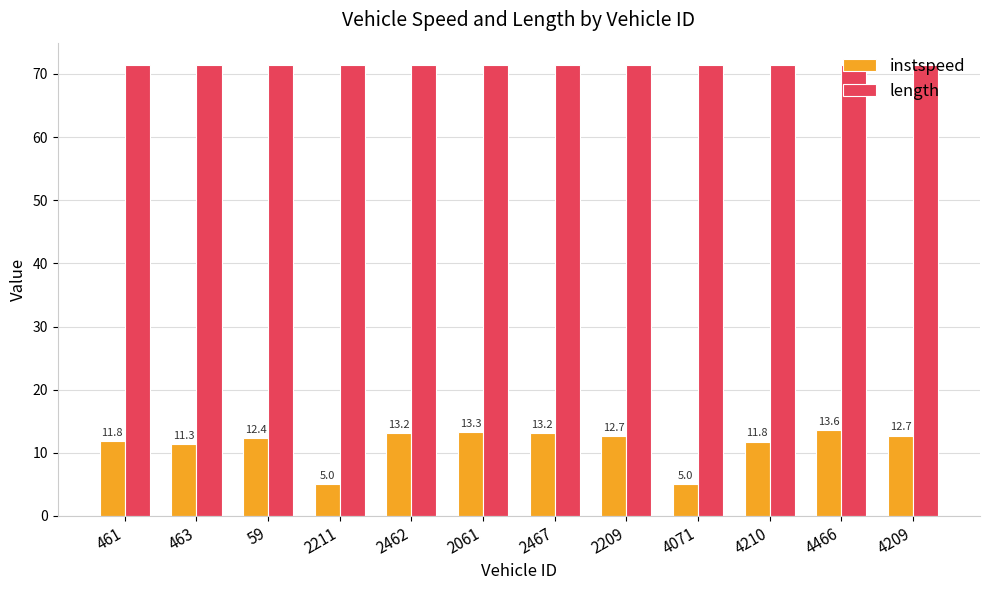

How many groups of bars are there?

12